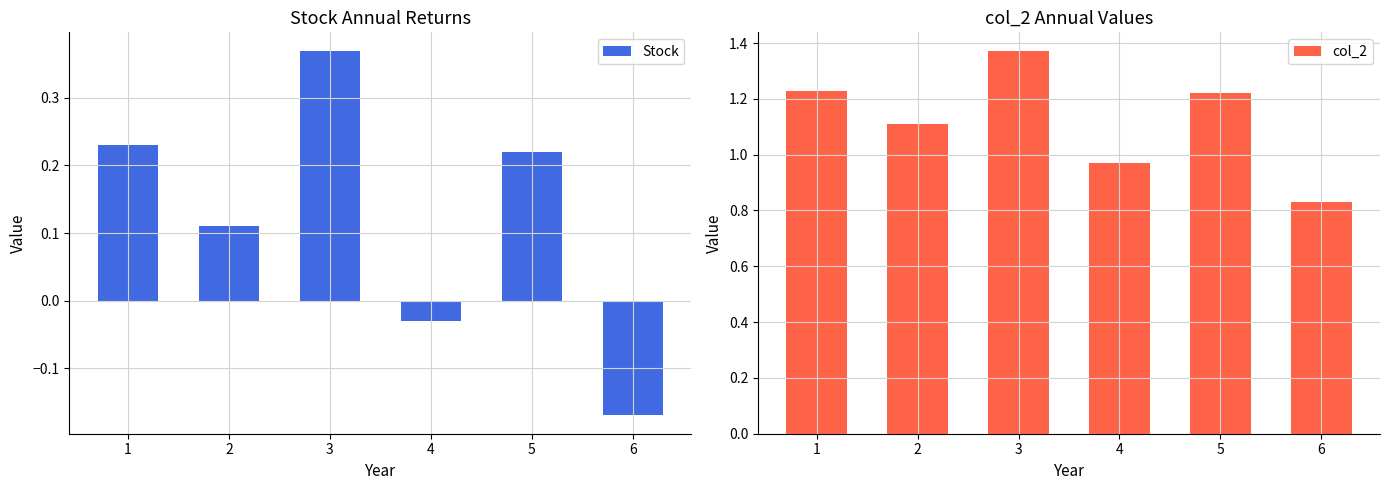

List the series in order of their peak value, highest first.

col_2, Stock